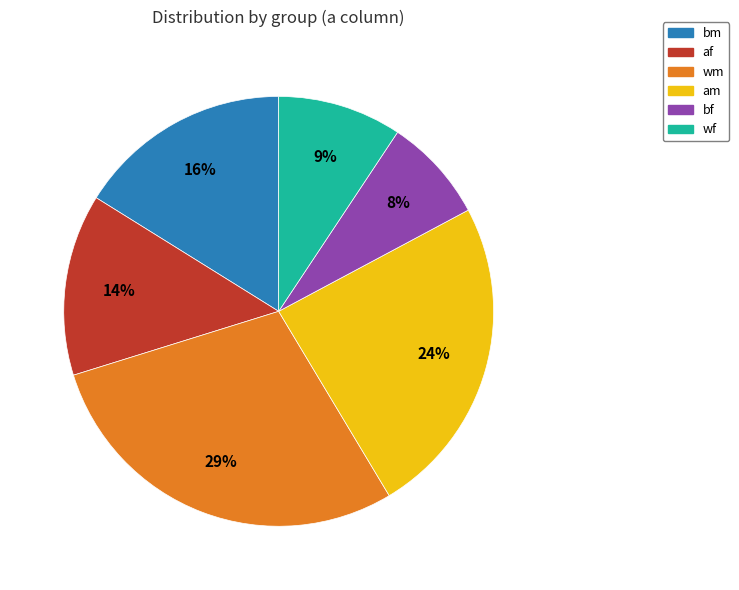

Count the number of slices in the pie.

6